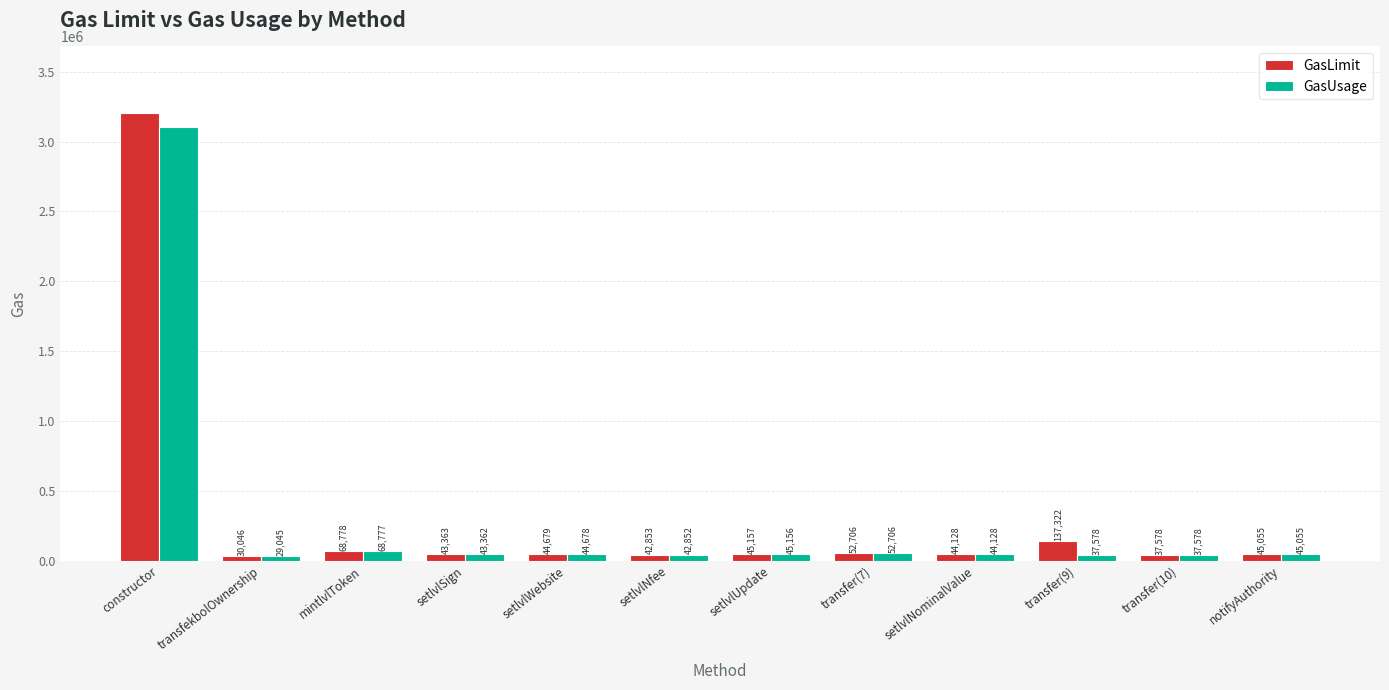

At which label does GasUsage reach its peak?

constructor